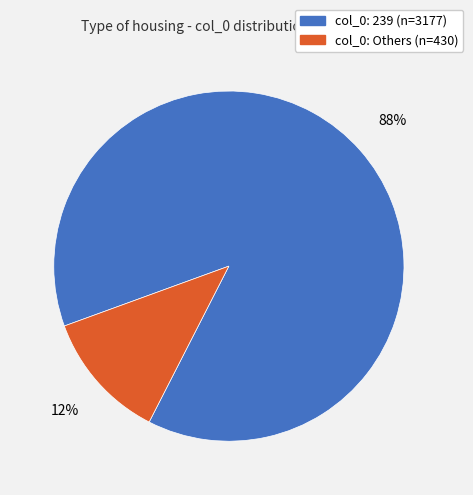

Is there a majority slice in this chart?

Yes